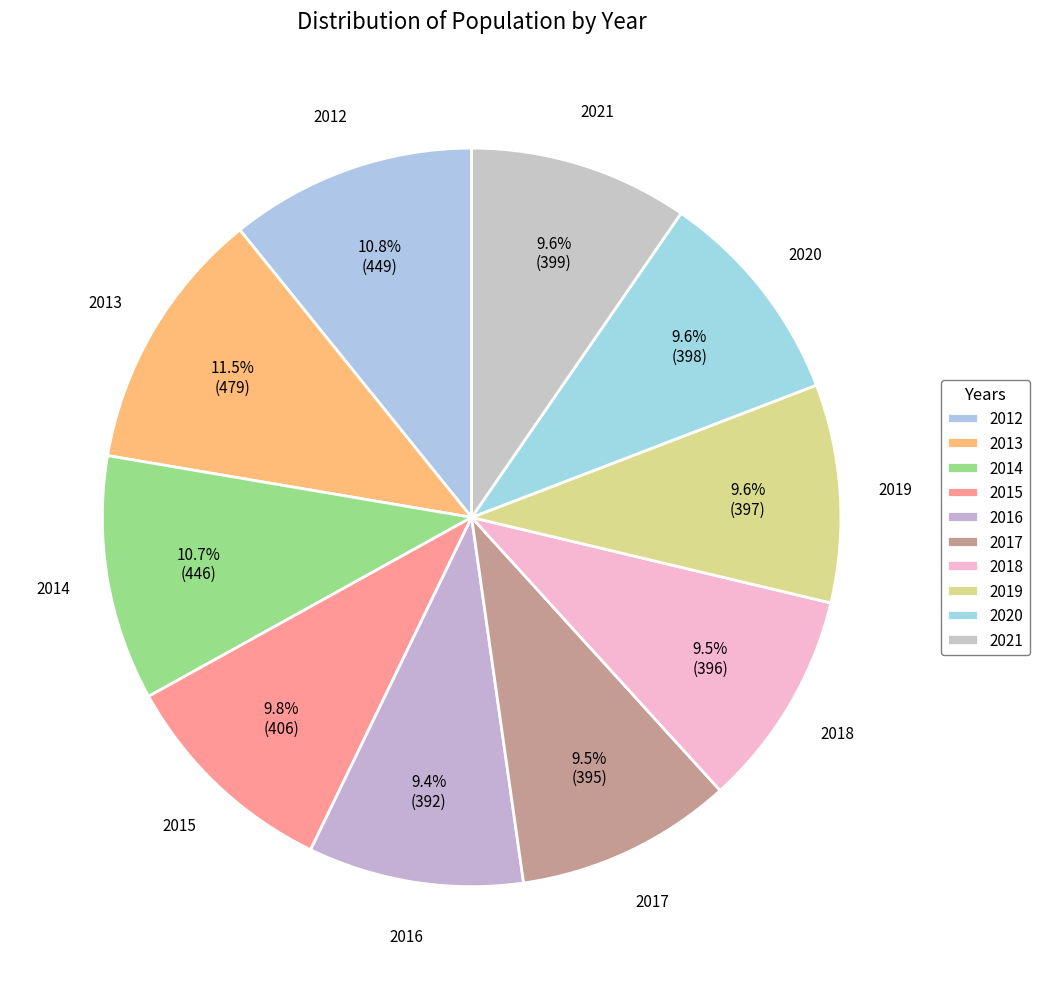

Is there any slice that represents more than half of the pie?

No